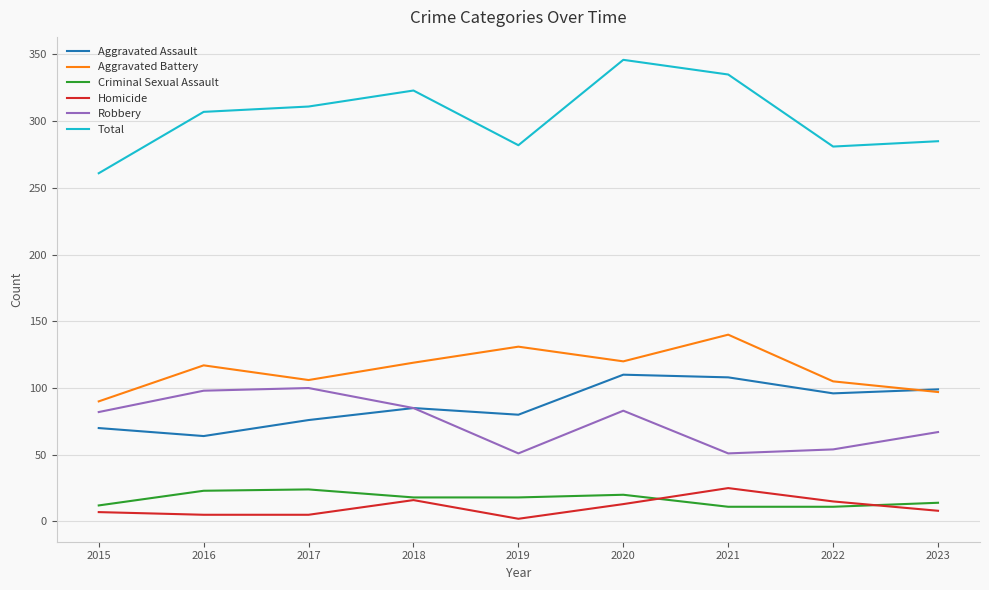

The value of Aggravated Assault at 2018 is 20. True or false?

False